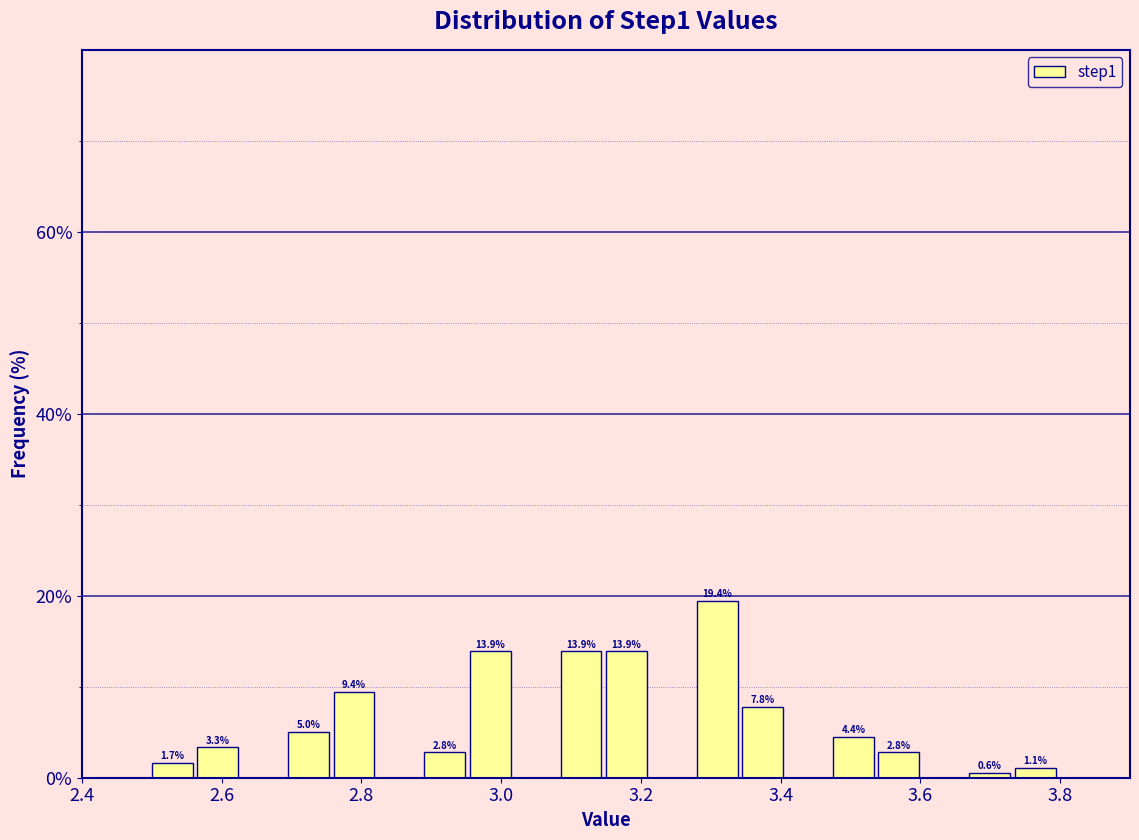

Read against the x-axis, roughly where is the centre of the tallest bar?

3.30